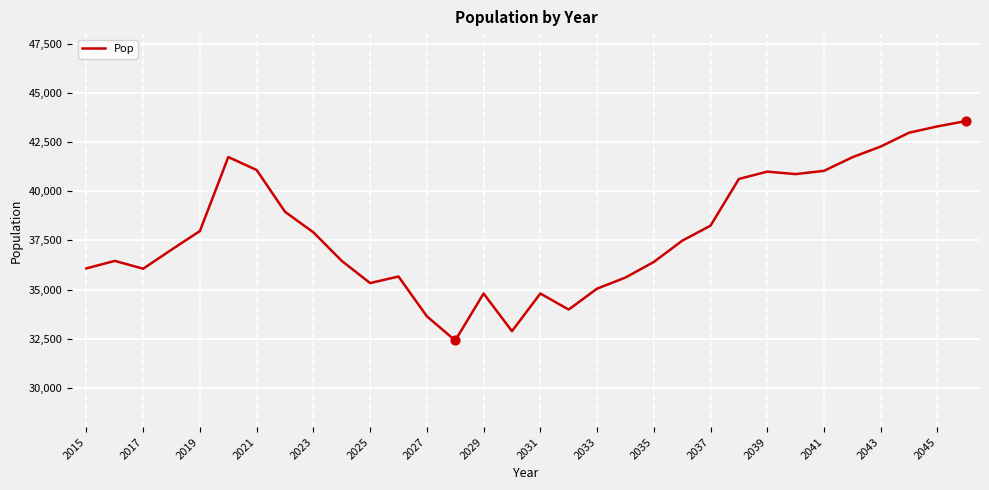

What is the greatest value displayed?

43574